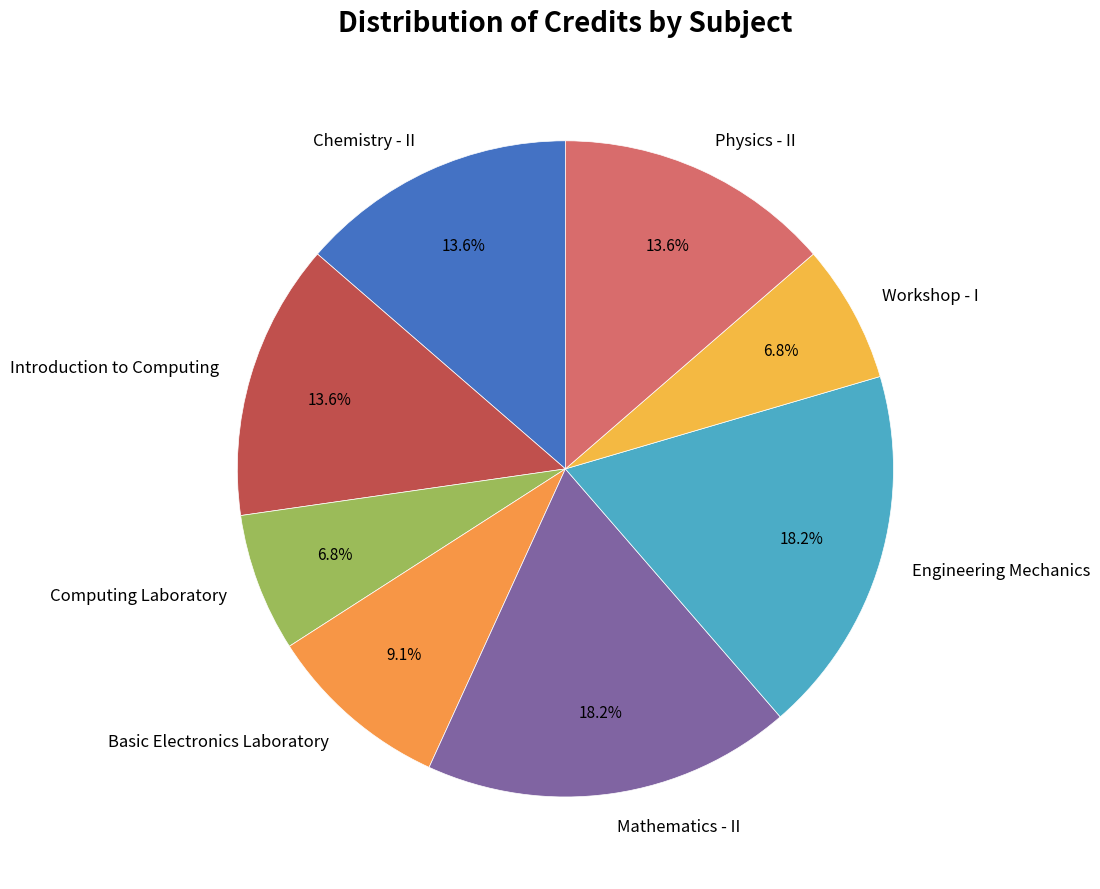

To the nearest percent, what is the combined percentage of Chemistry - II and Physics - II?

27%